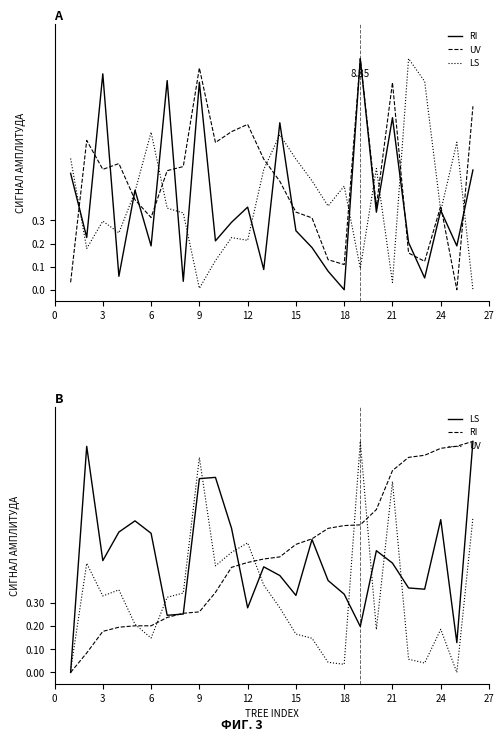

Does the chart have visible grid lines?

No